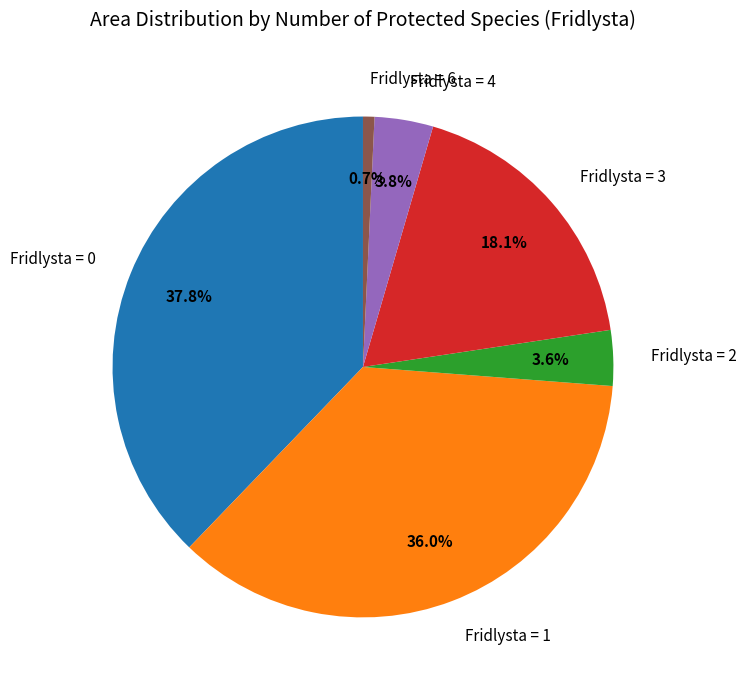

What is the ratio of the value at Fridlysta = 0 to the value at Fridlysta = 1?

1.1